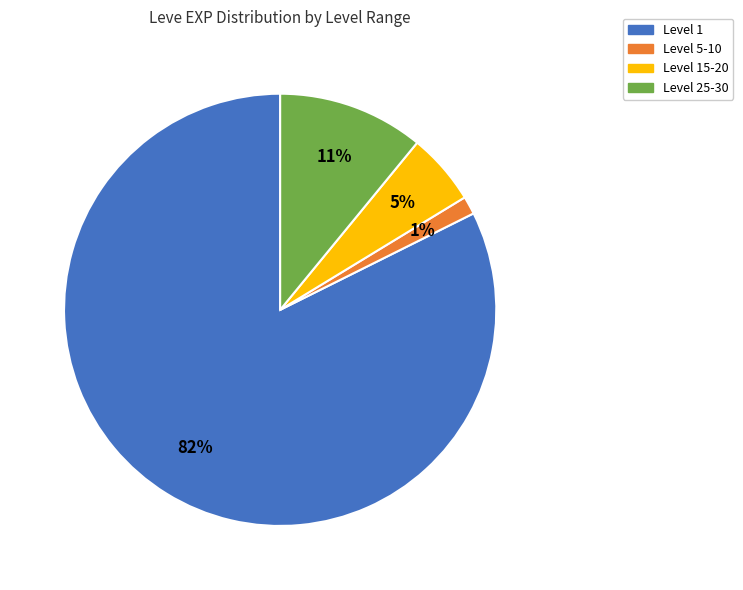

Rank the categories by value from highest to lowest.

Level 1, Level 25-30, Level 15-20, Level 5-10